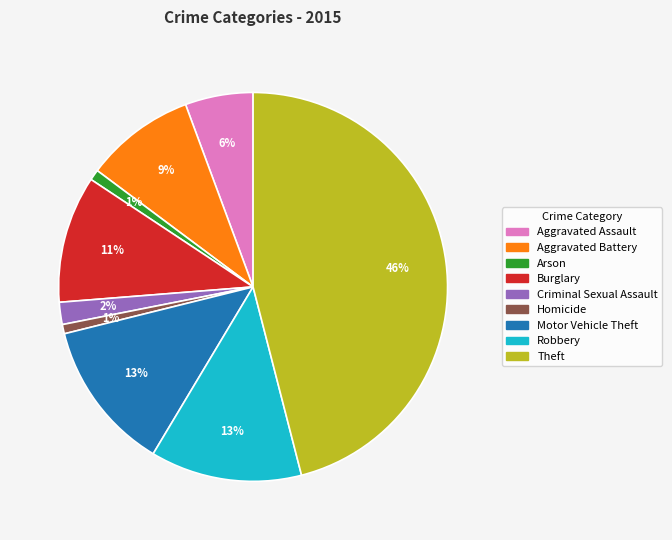

Which has a higher value, Motor Vehicle Theft or Burglary?

Motor Vehicle Theft